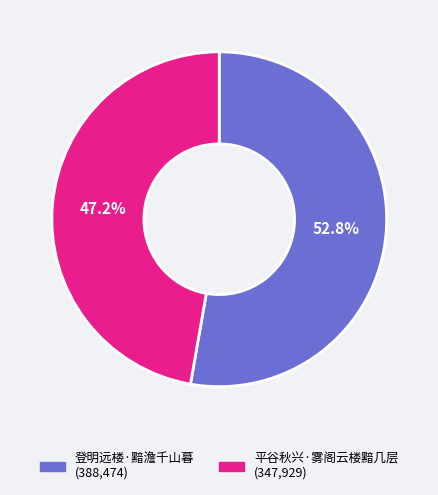

True or false: 登明远楼·黯澹千山暮 accounts for 65% of the total.

False